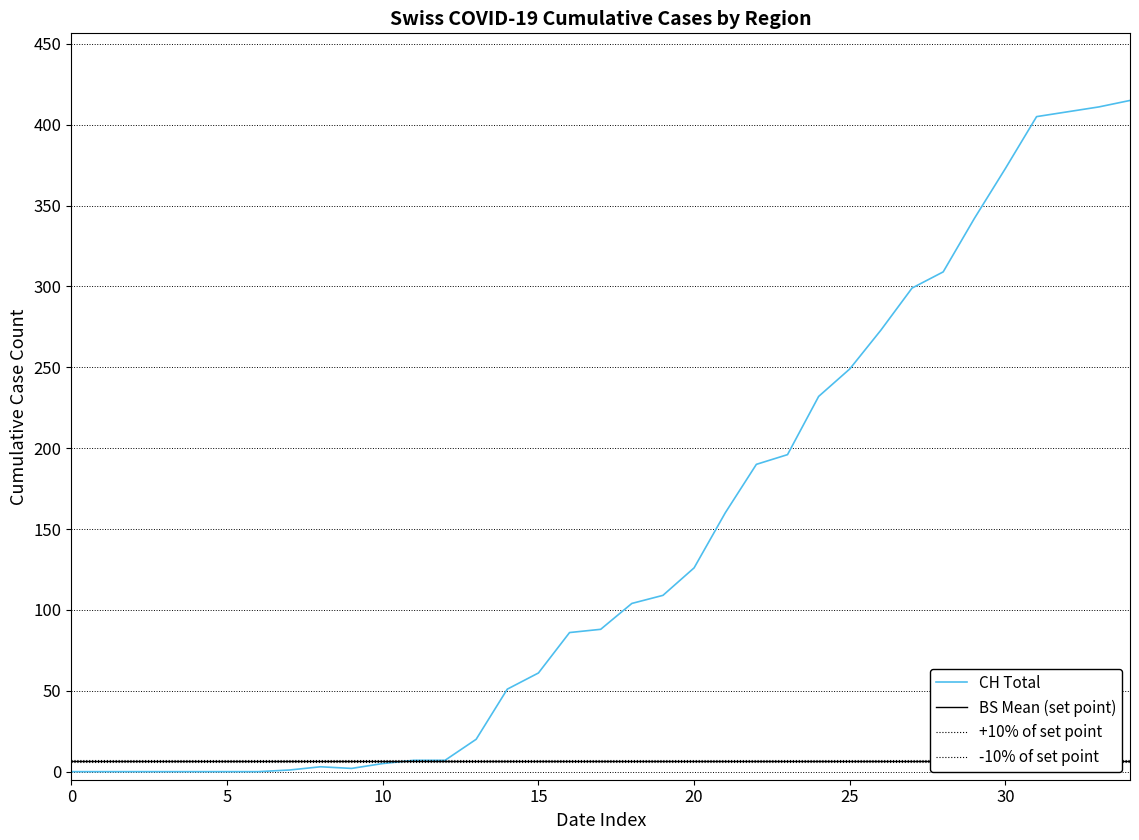

True or false: CH Total has a value of 153 at 30.

False